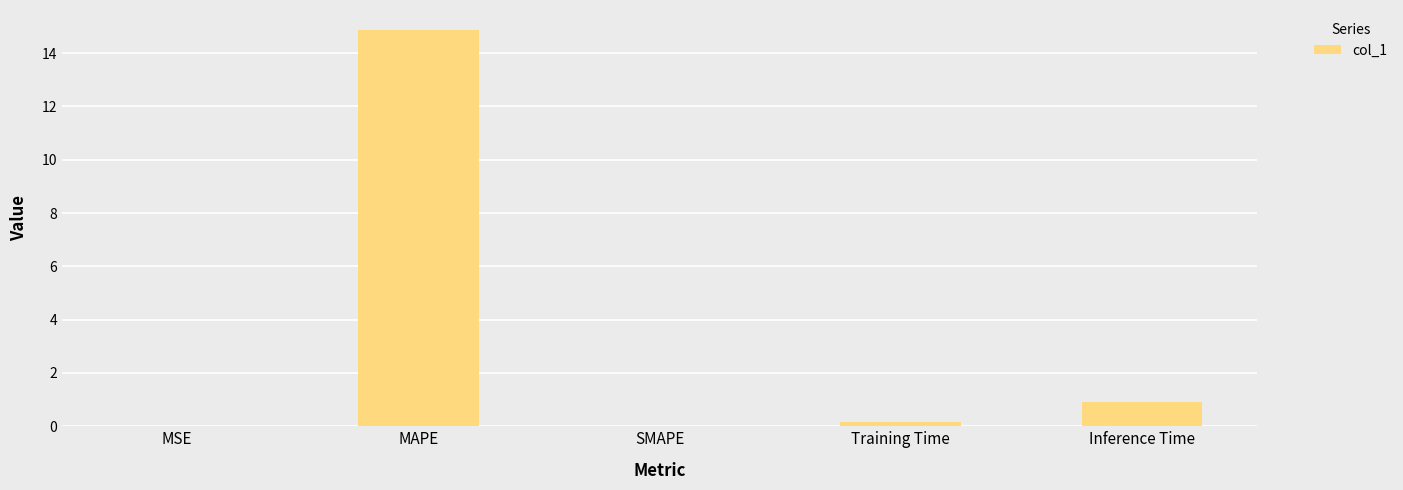

Which has a higher value, Inference Time or SMAPE?

Inference Time